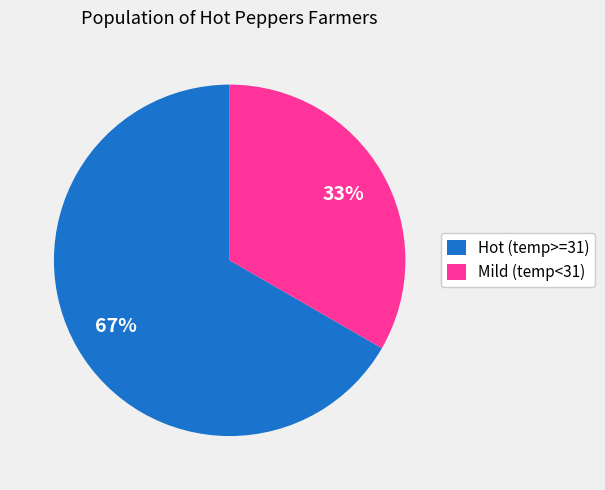

True or false: Hot (temp>=31) accounts for 73% of the total.

False